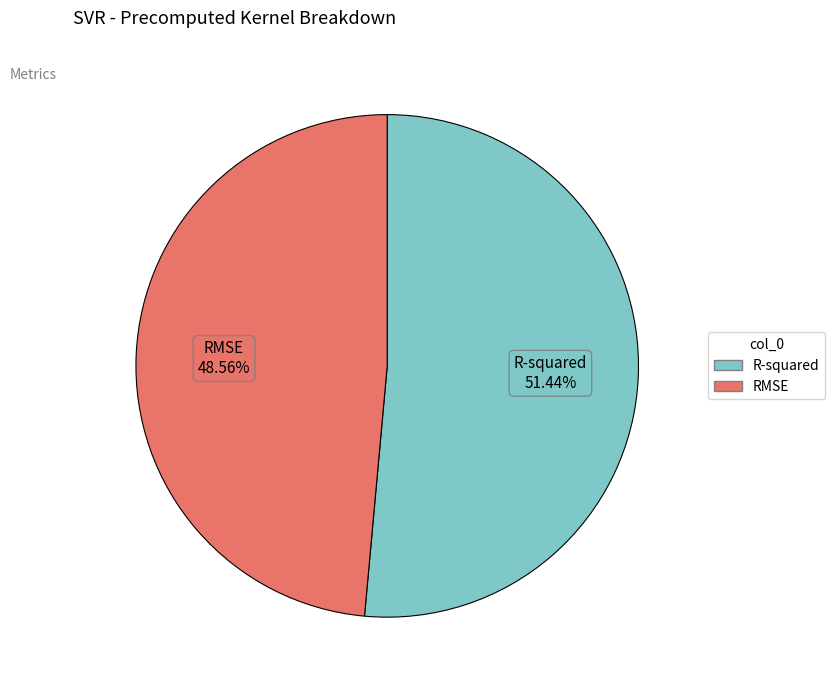

To the nearest percent, what is the difference between the largest and smallest slice percentages?

3%